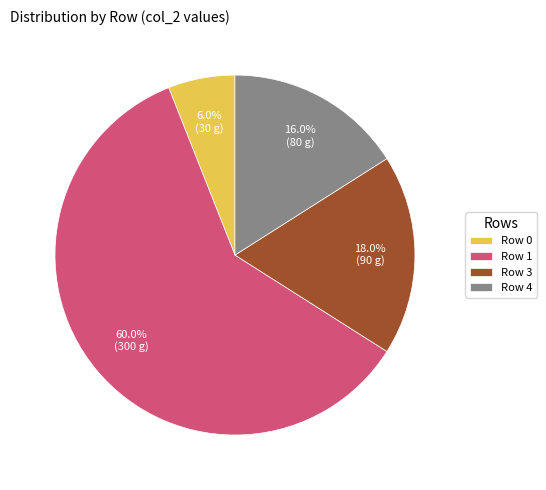

Which category accounts for the majority?

Row 1